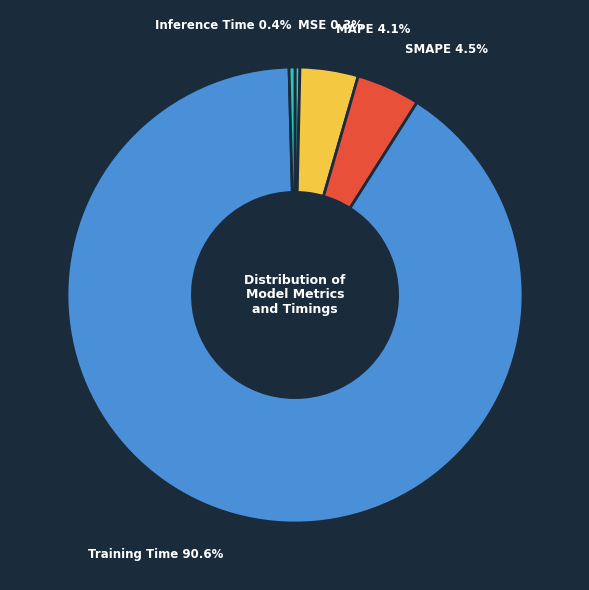

The MAPE slice represents 4% of the pie. True or false?

True